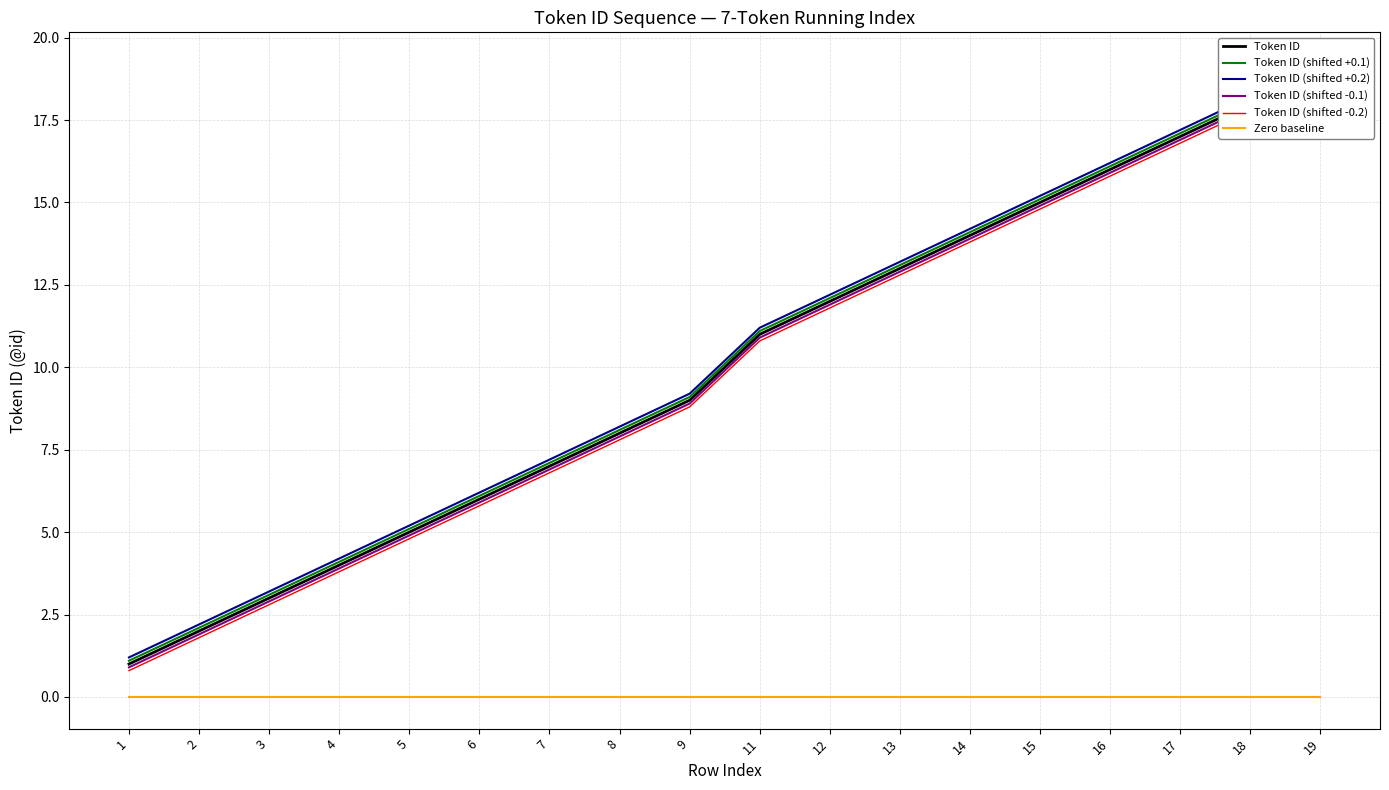

What is the total value across all series at 5?

25.0